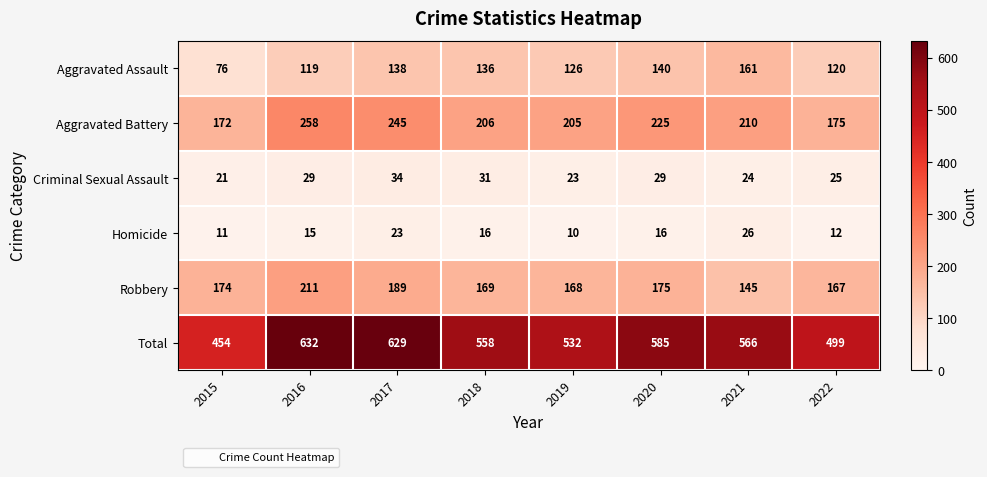

Count the number of categories in the chart.

8